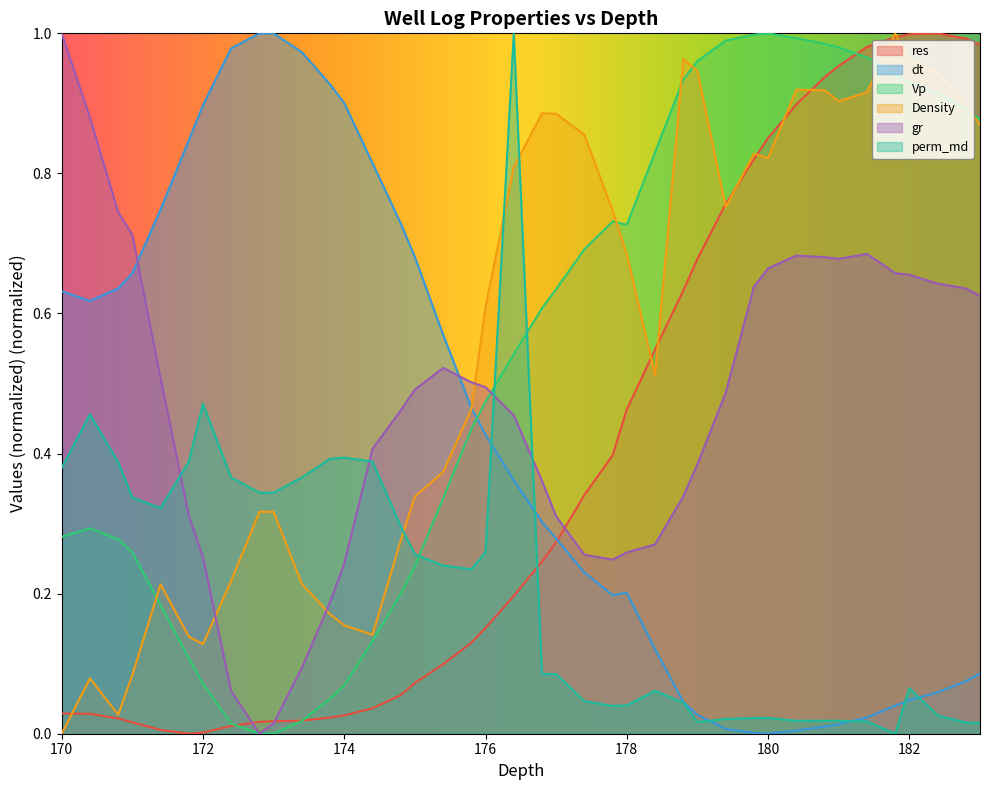

What is the total value across all series at 174.4?

1.9